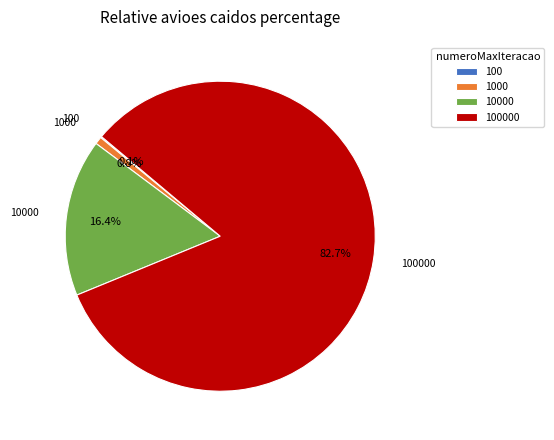

What is the majority slice?

100000